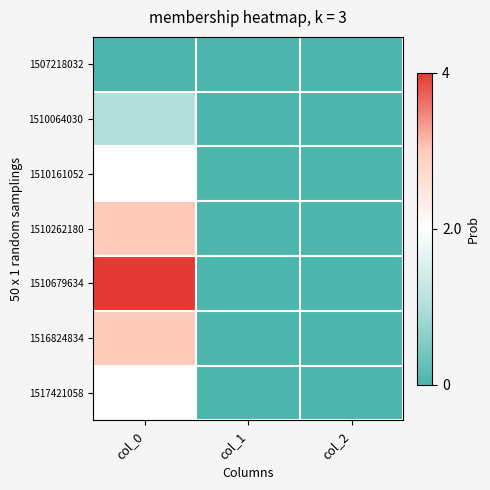

Count the number of data series in this chart.

7